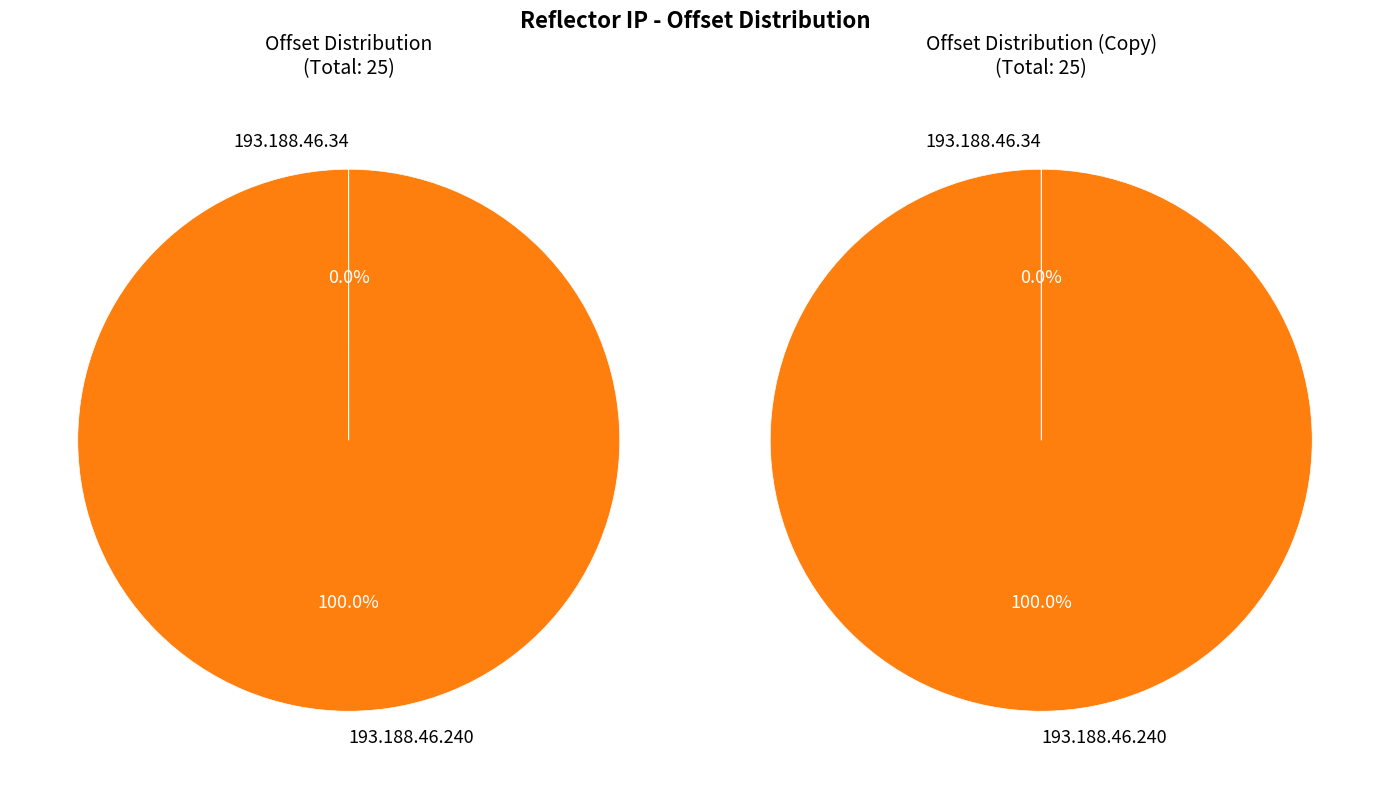

Between 193.188.46.34 and 193.188.46.240, which is larger?

193.188.46.240